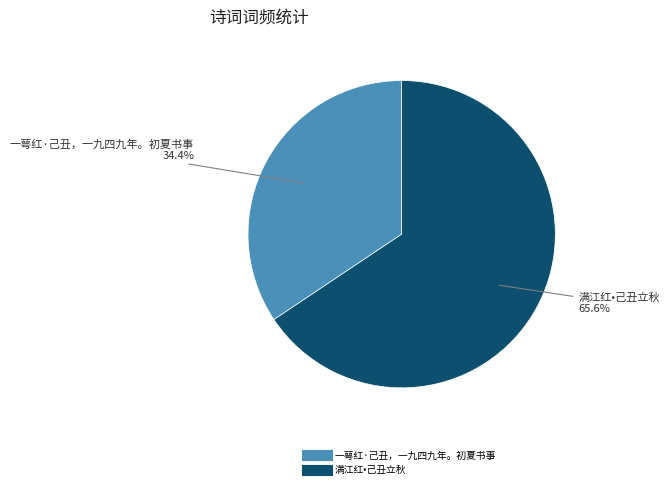

To the nearest percent, what is the average slice percentage?

50%